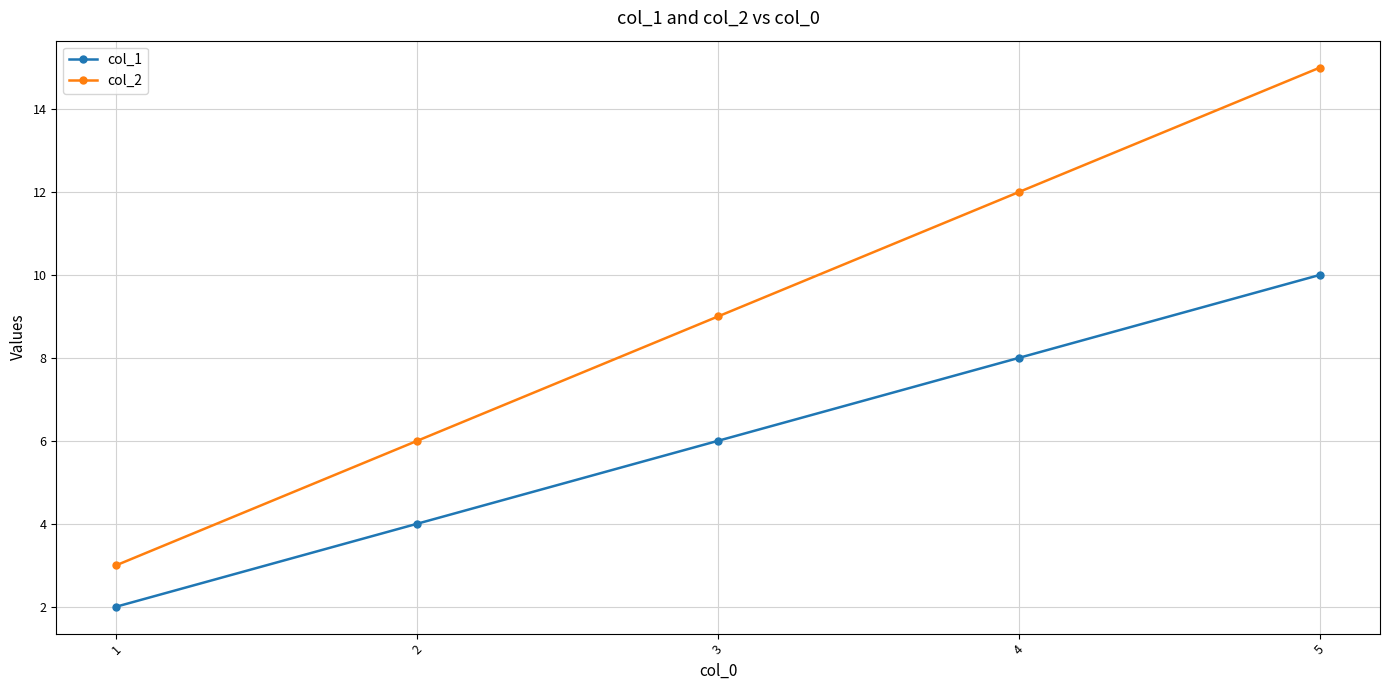

What is the maximum value for col_2?

15